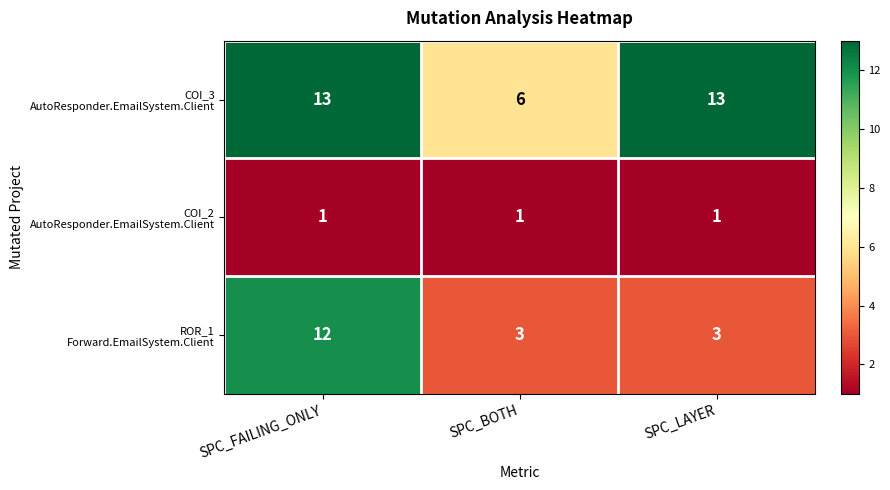

How many distinct data groups are displayed?

3